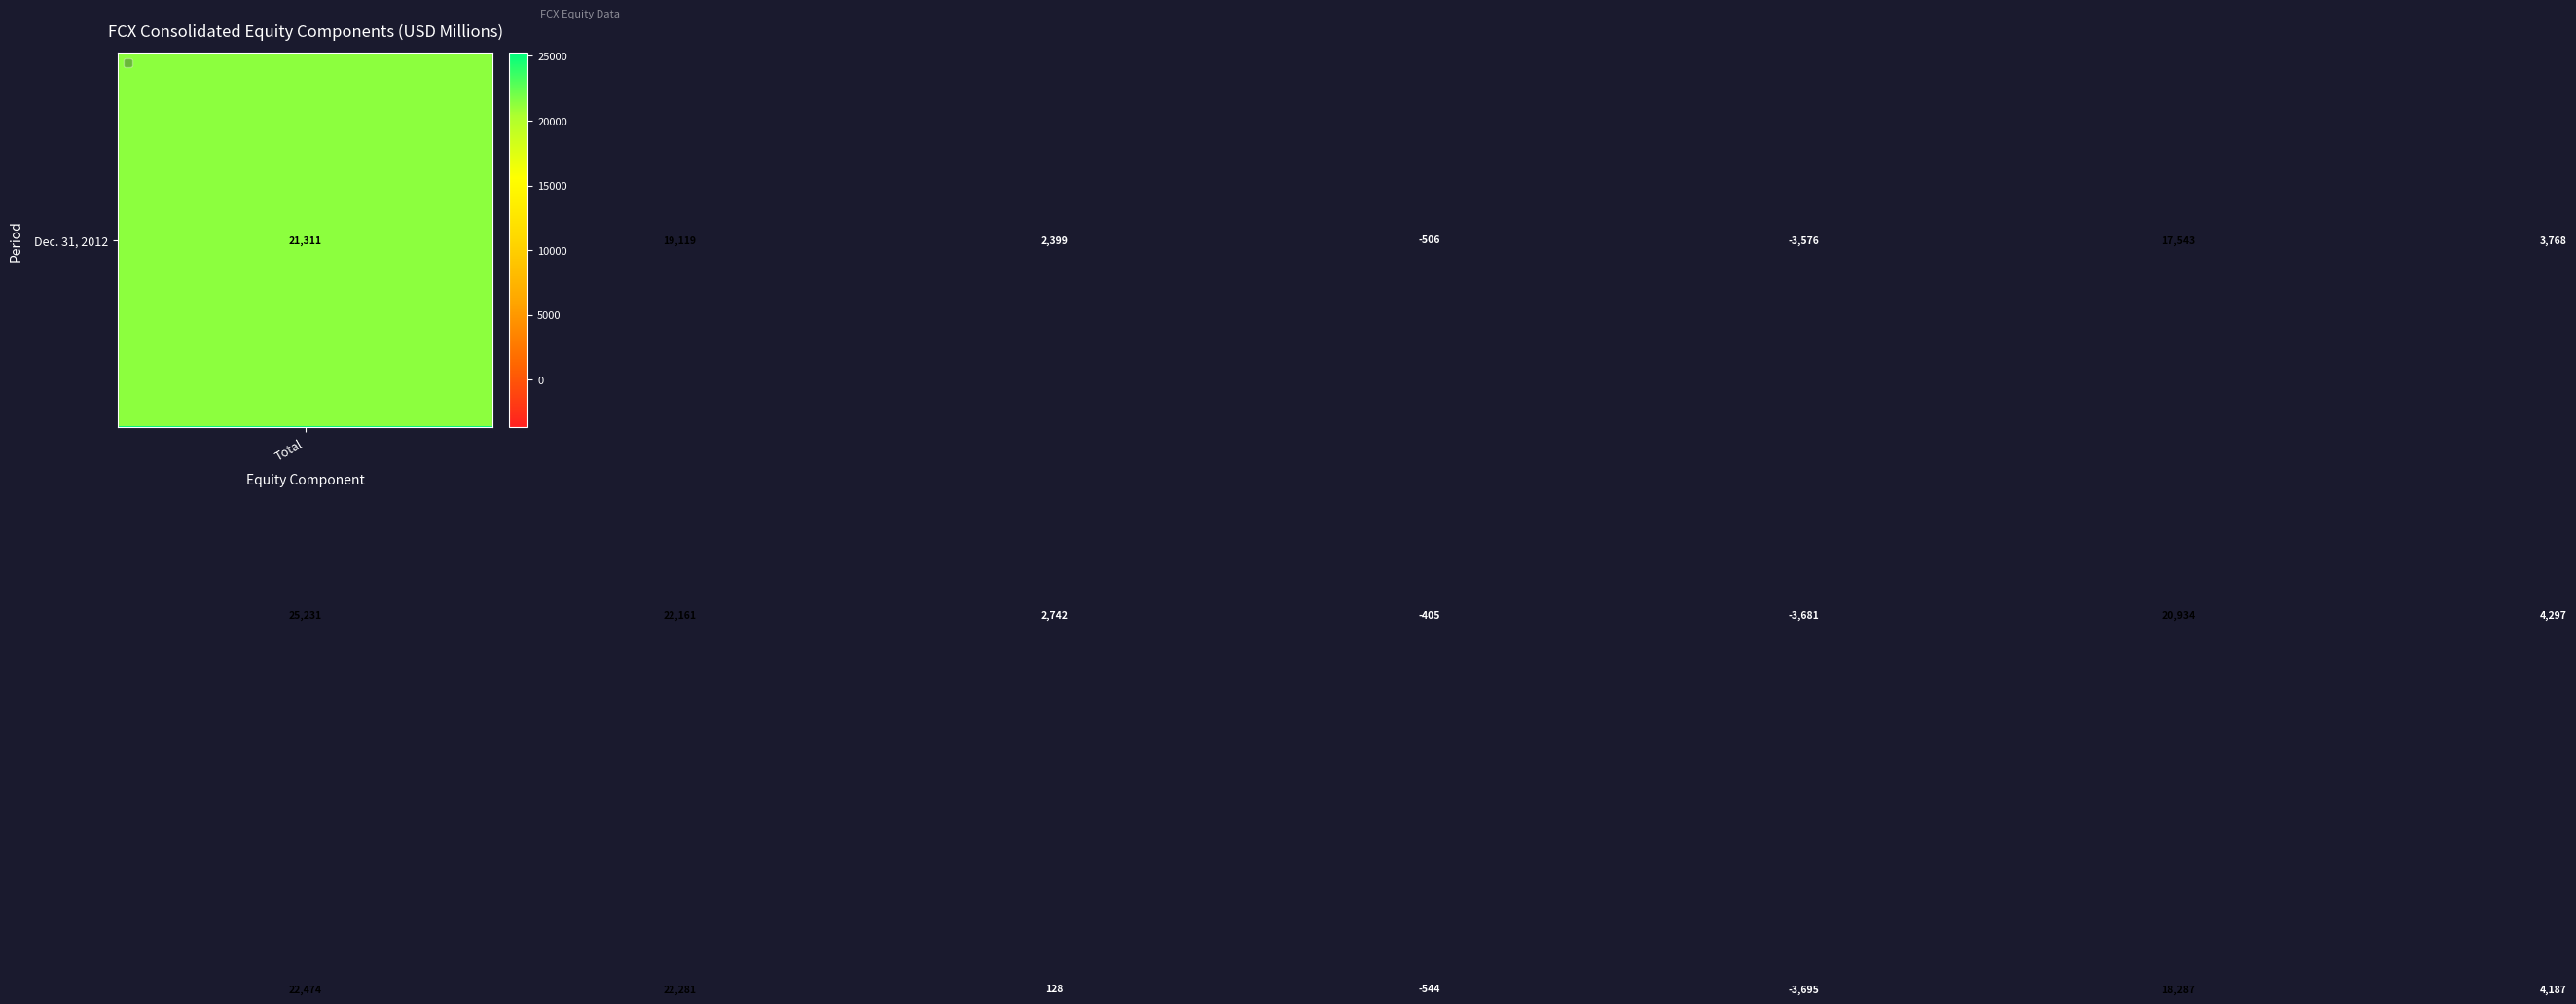

What is the greatest value displayed?

25231